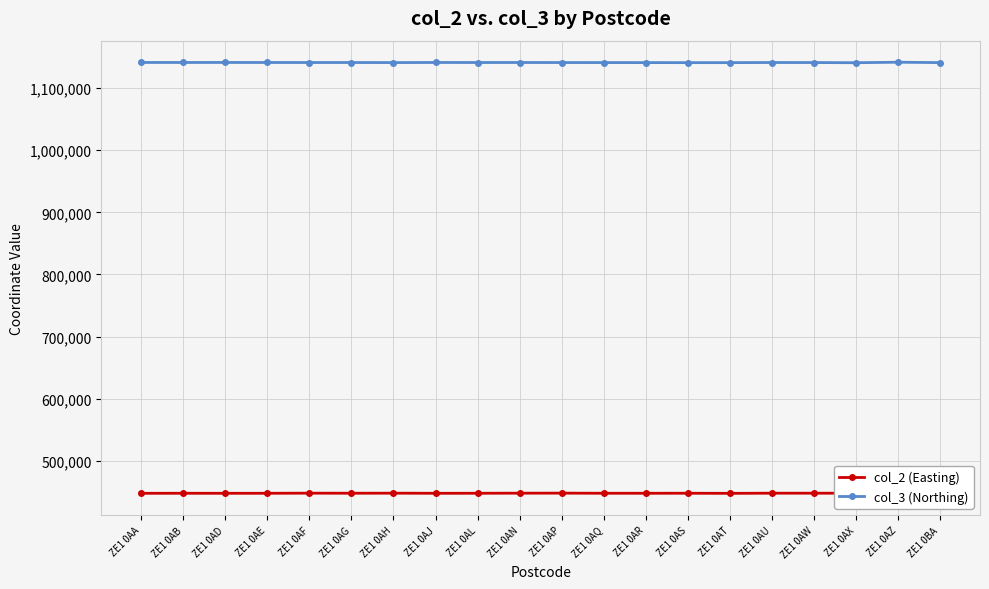

What are all the series names shown in the legend?

col_2 (Easting), col_3 (Northing)